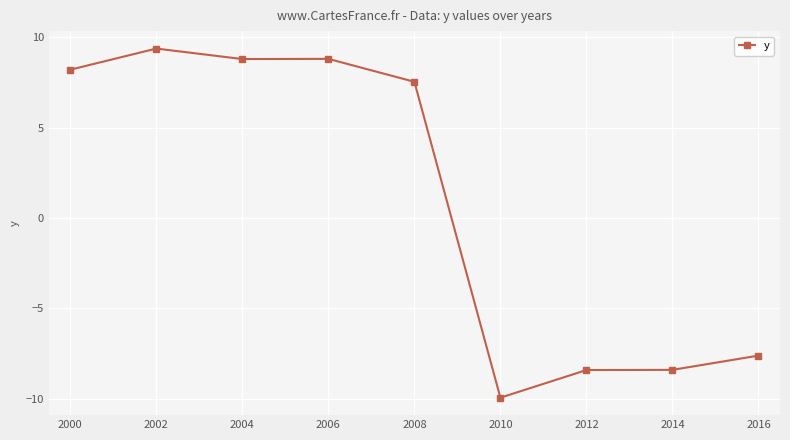

At which category does the chart reach its minimum across all series?

2010